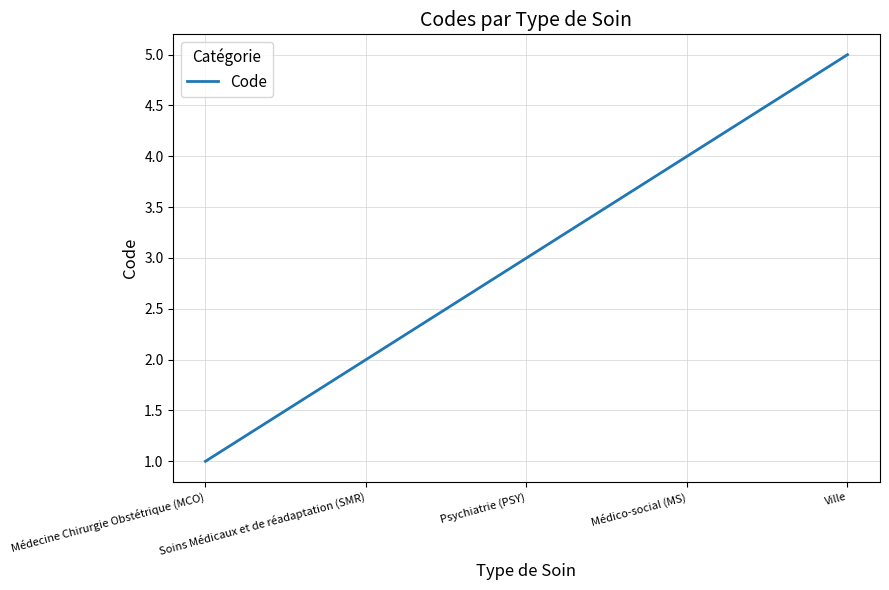

True or false: there are more than 1 points higher than both neighbors.

False